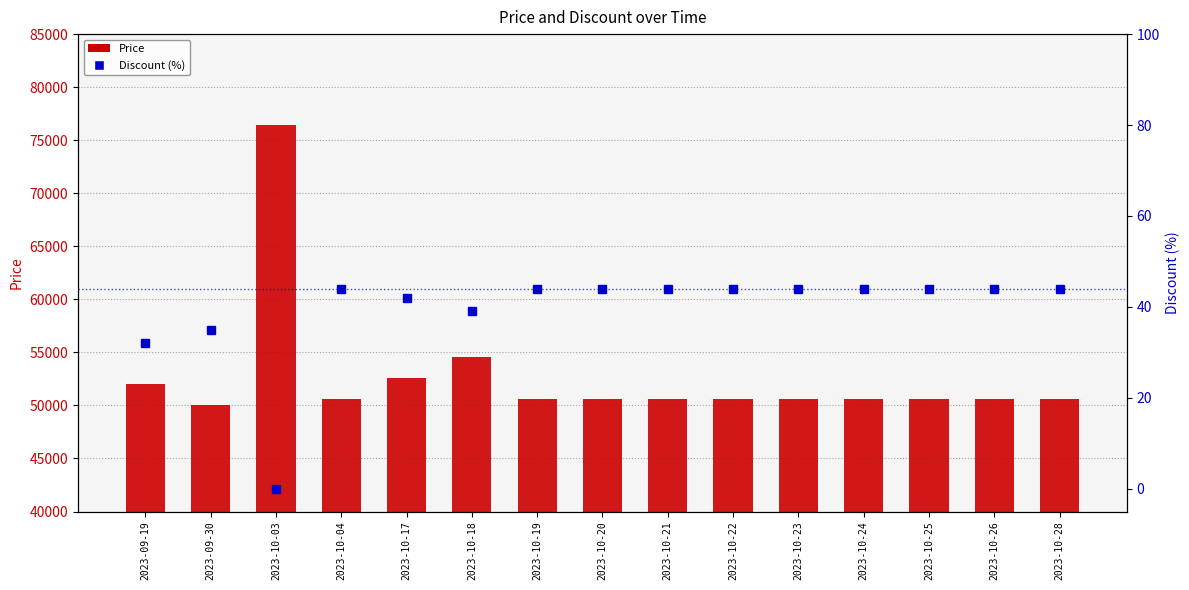

Which category has the highest value across all series?

2023-10-03